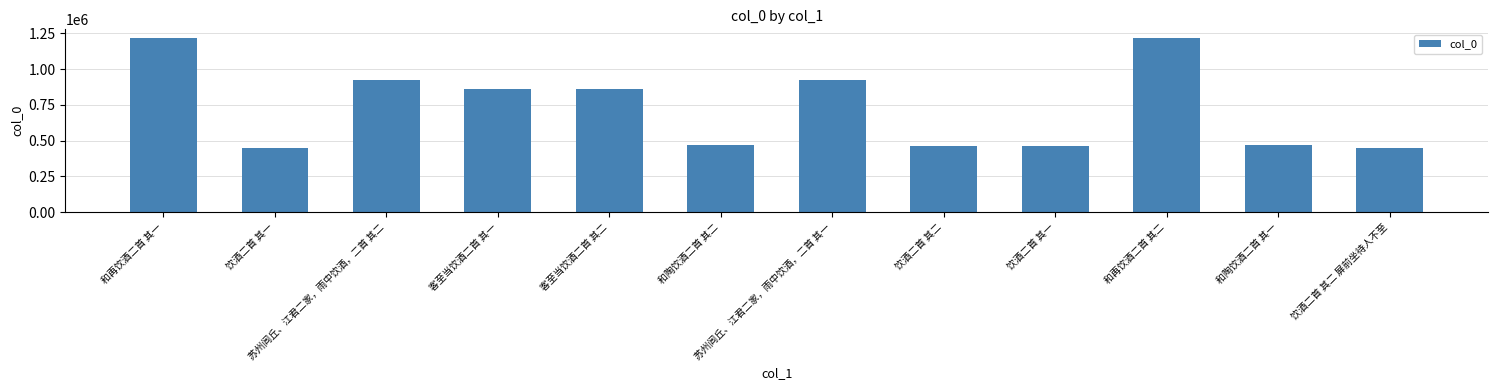

Which has a higher value, 饮酒二首 其二 or 苏州闾丘、江君二家，雨中饮酒，二首 其二?

苏州闾丘、江君二家，雨中饮酒，二首 其二